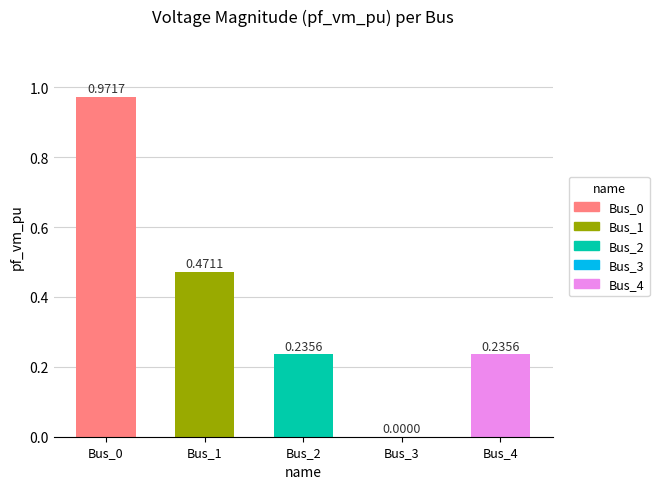

What is the value of the 3rd bar from the left?

0.2